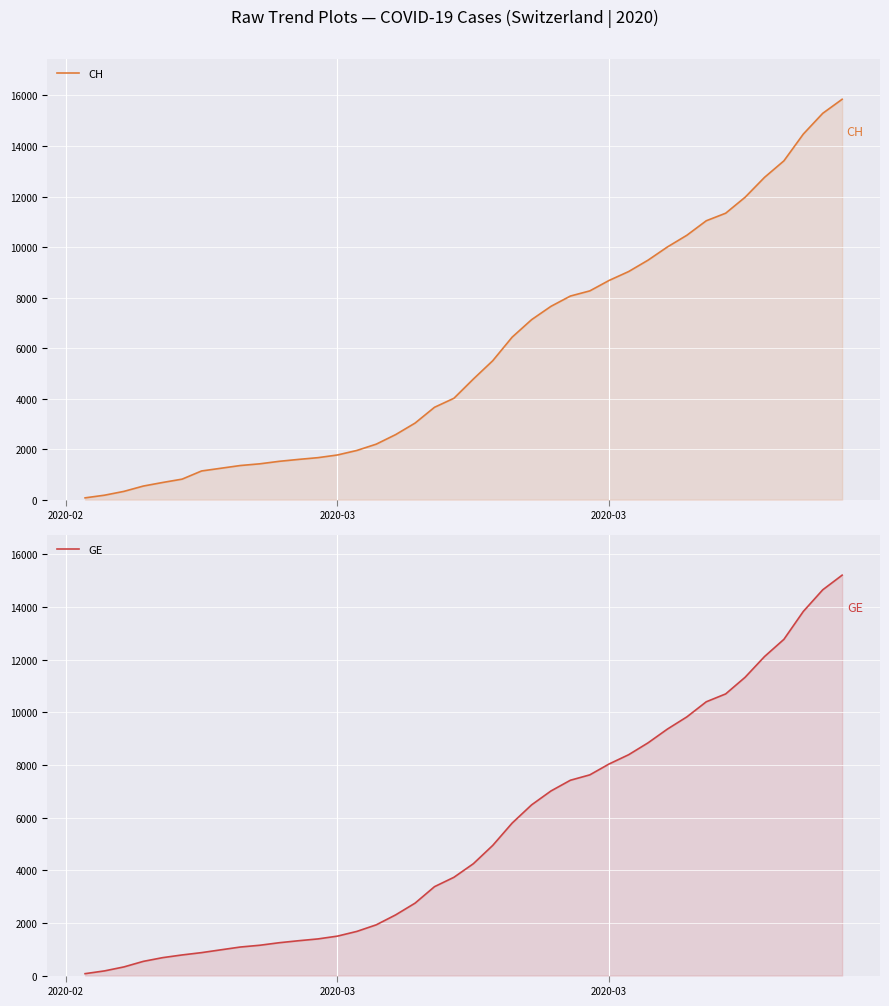

How many data points in CH are less than 4775?

20